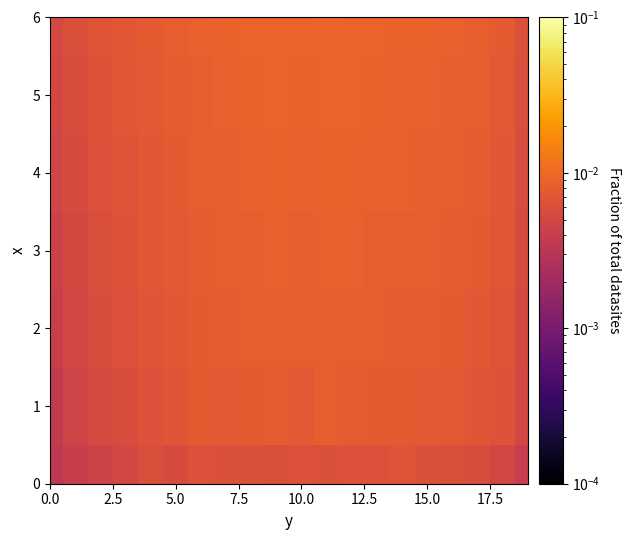

At which category is the sum across all series the highest?

11